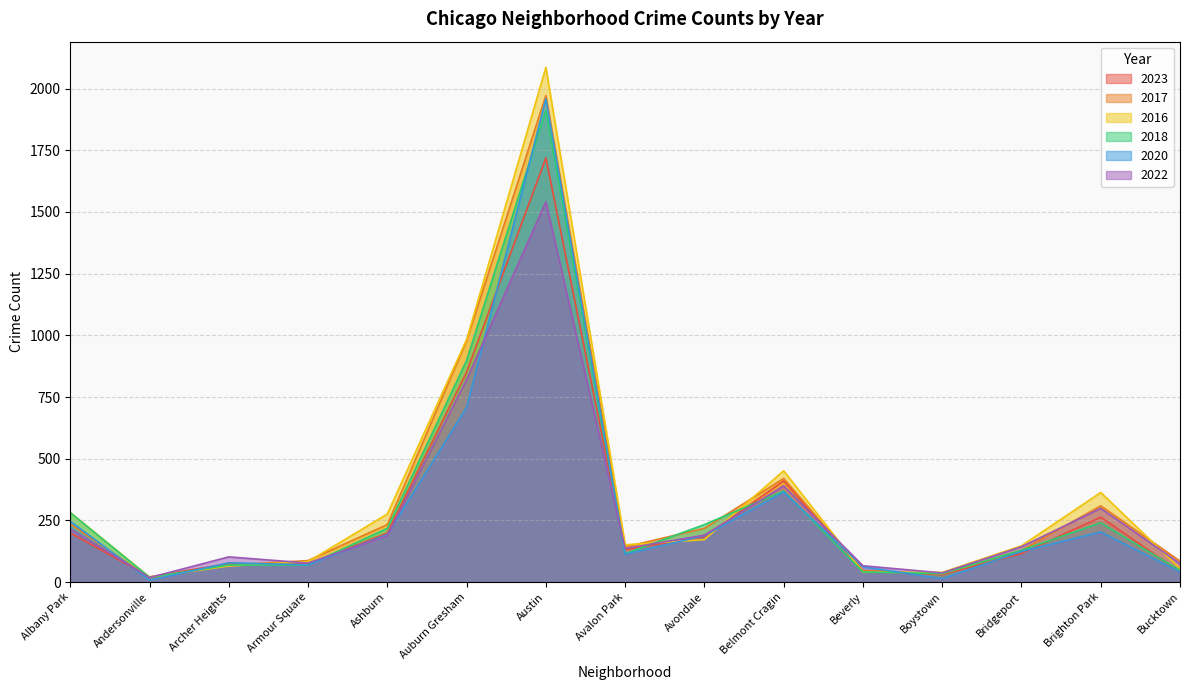

Where is 2023 nearest to the value 870?

Auburn Gresham